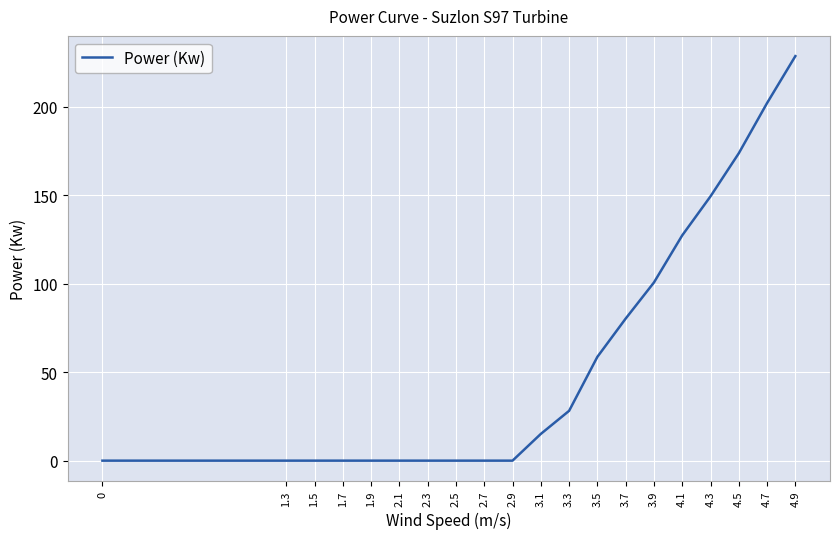

Is it true that the value at 2.7 is 114.2?

False